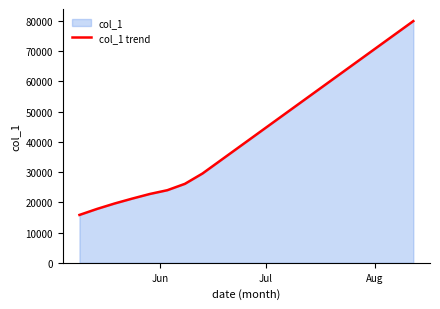

What is the value of the 3rd point from the left?

19624.1